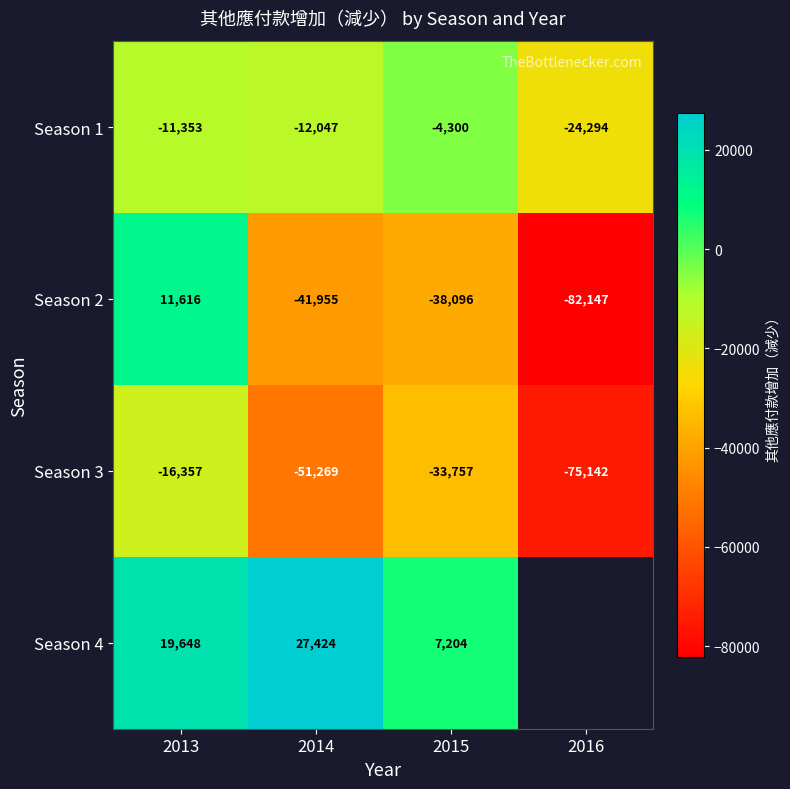

What value does the Season 2 series have at 2013, to the nearest 10?

11620